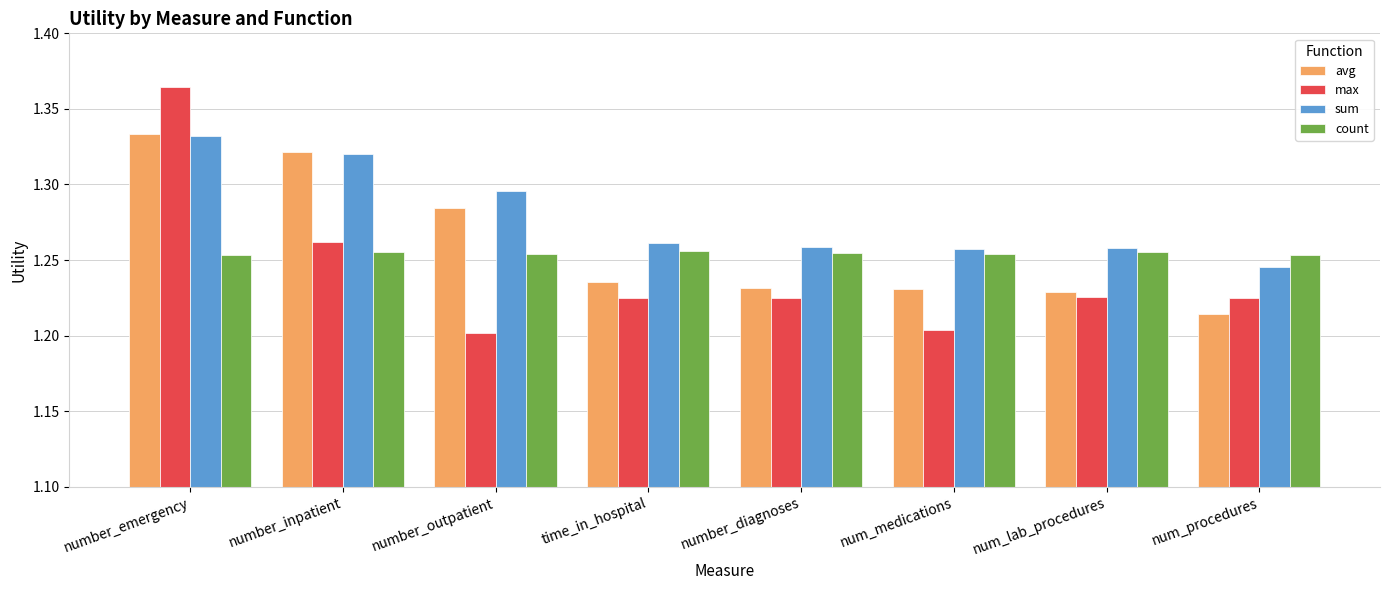

At which label does avg reach its peak?

number_emergency